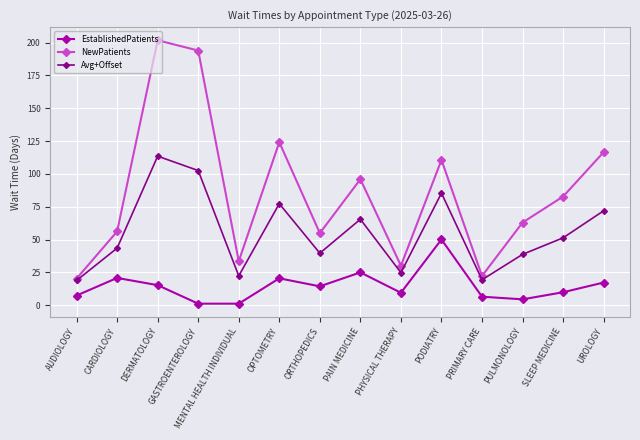

True or false: Avg+Offset has a value of 85.4 at PODIATRY.

True